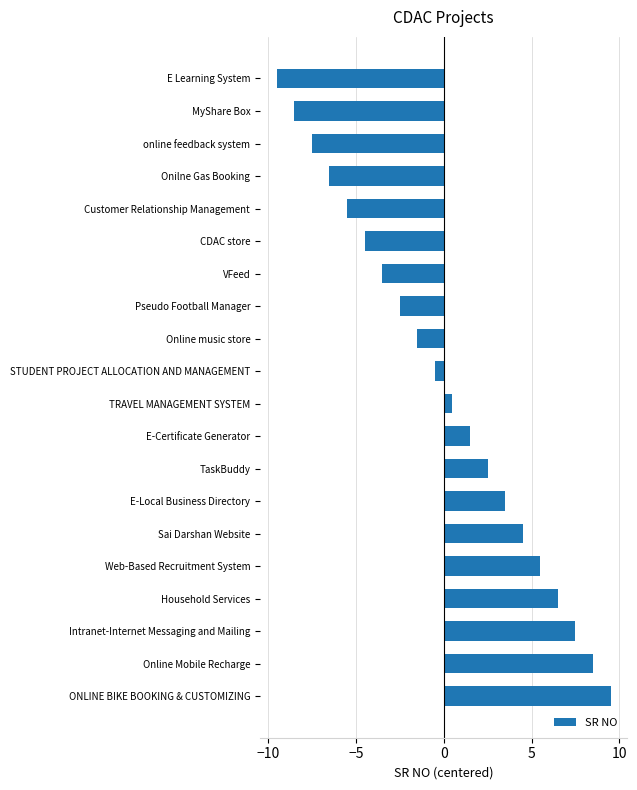

Which has a higher value, CDAC store or Sai Darshan Website?

Sai Darshan Website